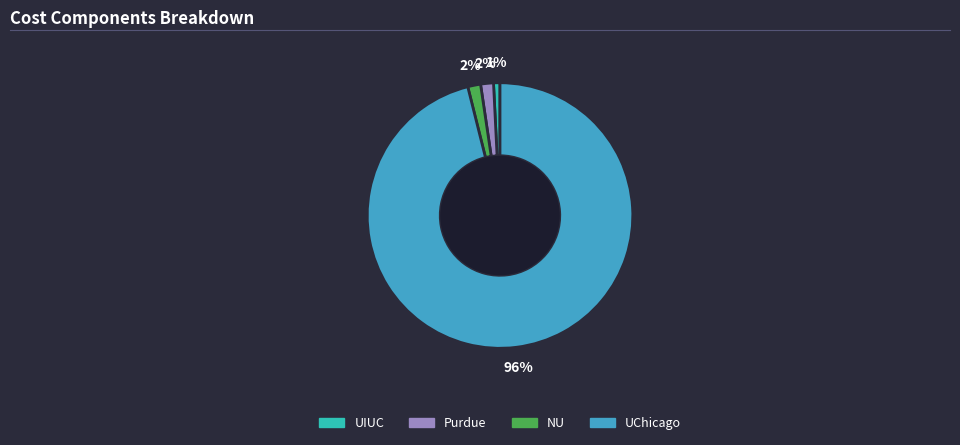

Count the number of slices in the pie.

4